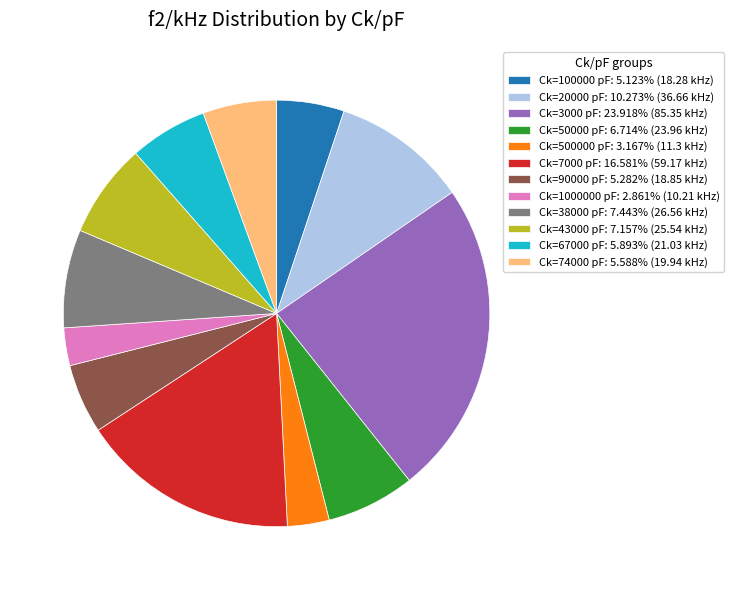

Do Ck=100000 pF: 5.123% (18.28 kHz) and Ck=50000 pF: 6.714% (23.96 kHz) together represent more than half of the pie?

No